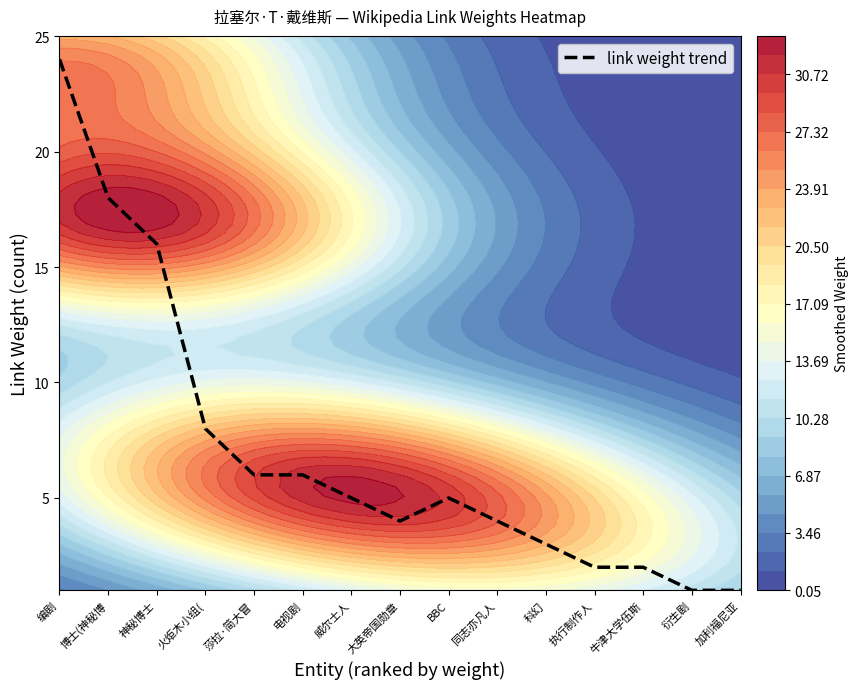

At which label does the data first exceed 5?

编剧